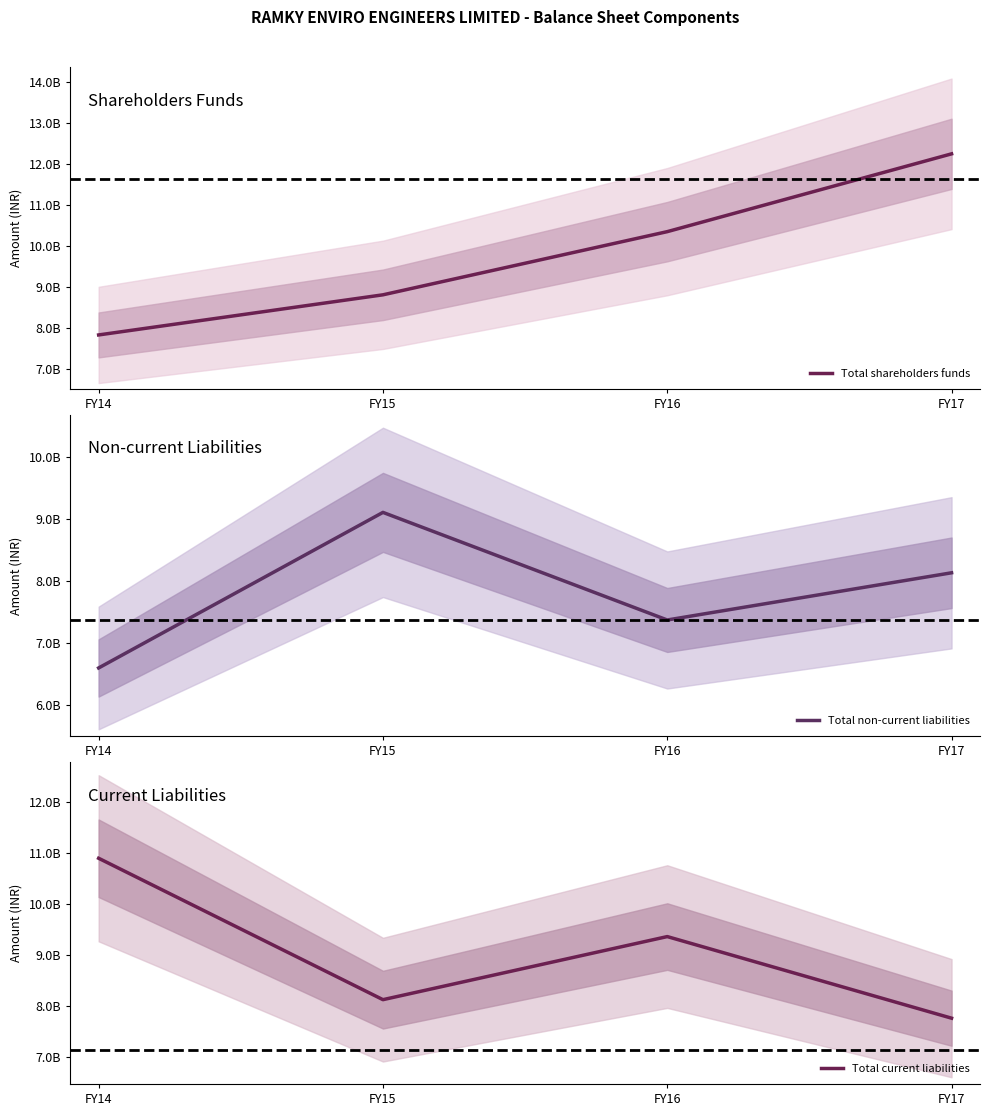

At which category is the sum across all series the highest?

FY17